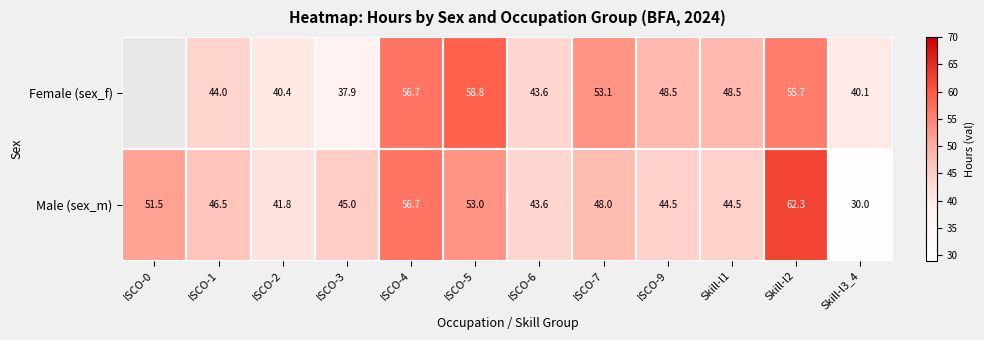

Is the value of Female (sex_f) at ISCO-6 greater than the value of Male (sex_m) at ISCO-1?

No